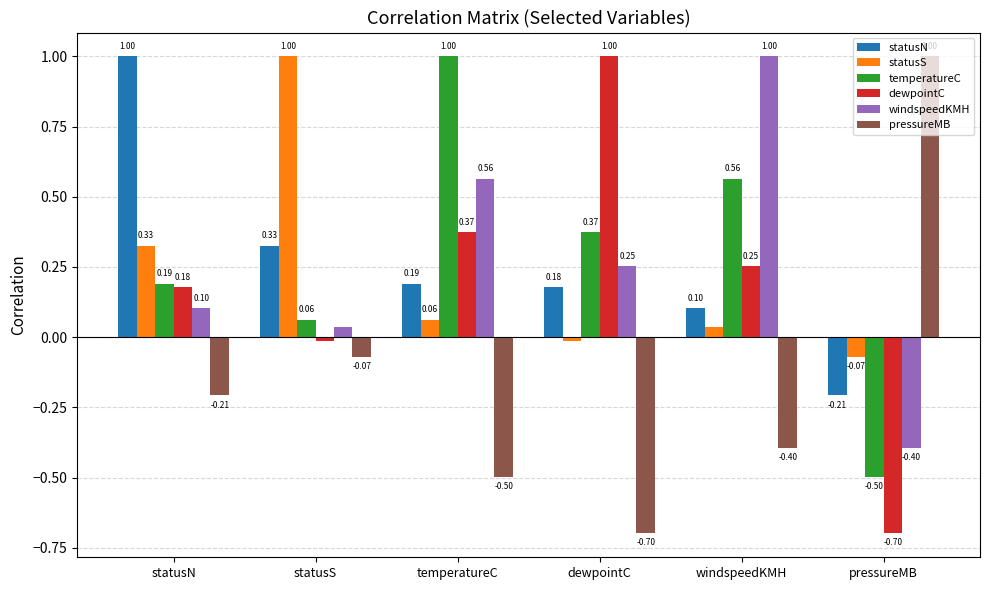

At which label does temperatureC reach its minimum?

pressureMB